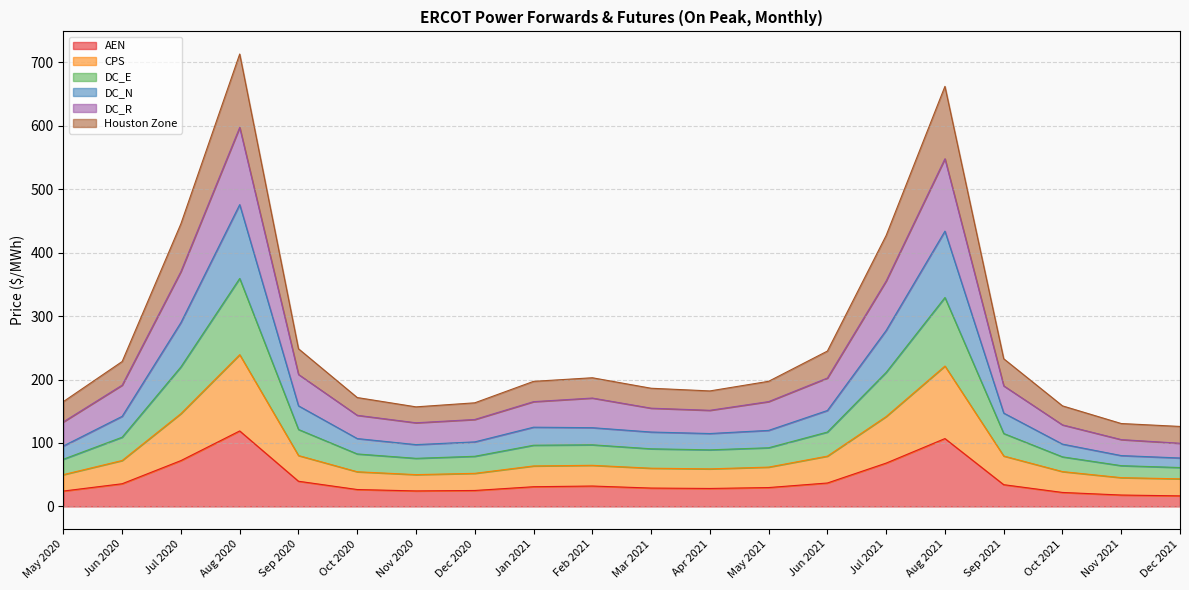

What is the total value across all series at Jul 2021?

427.0